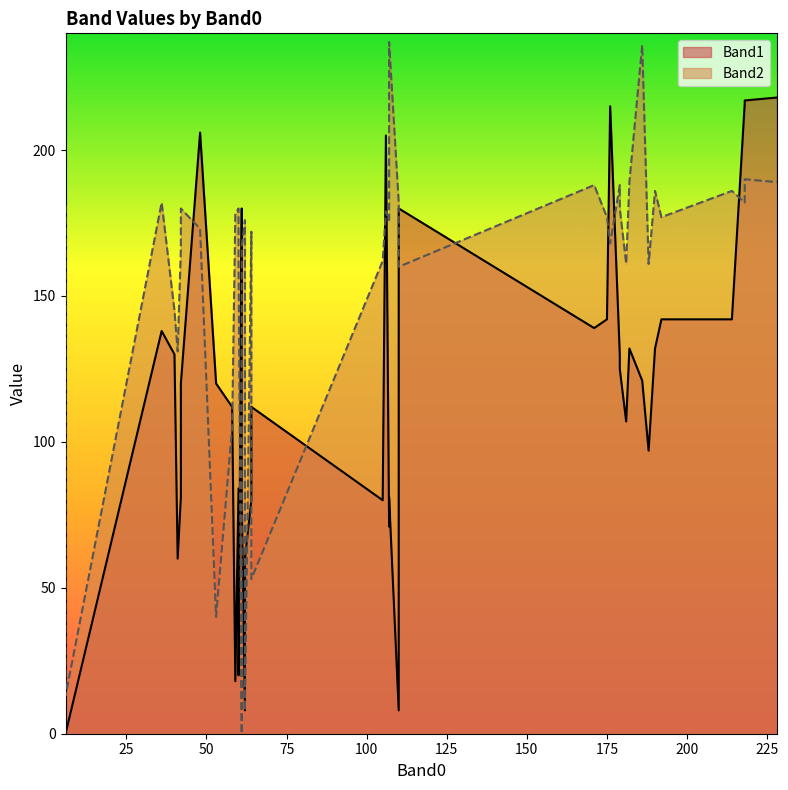

What is the sum of all Band2 values?

6267